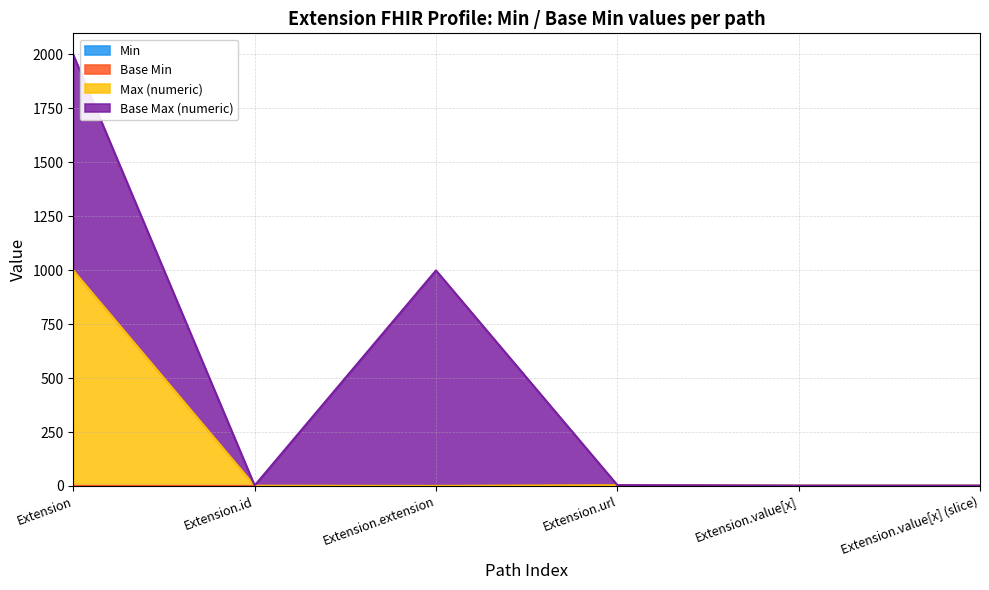

How many interior local valleys does the Max (numeric) series have?

1